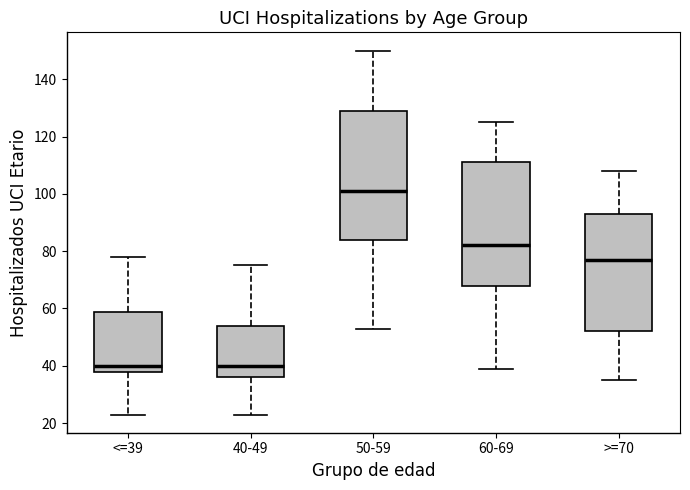

Reading left to right, read every box against the y-axis: the position of its median line, the range the box covers, and the ends of its whiskers. The values are not printed on the chart, so give them approximately, as read against the axis.

<=39: median 40, box 38 to 58, whiskers 24 to 78
40-49: median 40, box 36 to 54, whiskers 24 to 76
50-59: median 102, box 84 to 128, whiskers 54 to 150
60-69: median 82, box 68 to 112, whiskers 40 to 126
>=70: median 78, box 52 to 94, whiskers 36 to 108